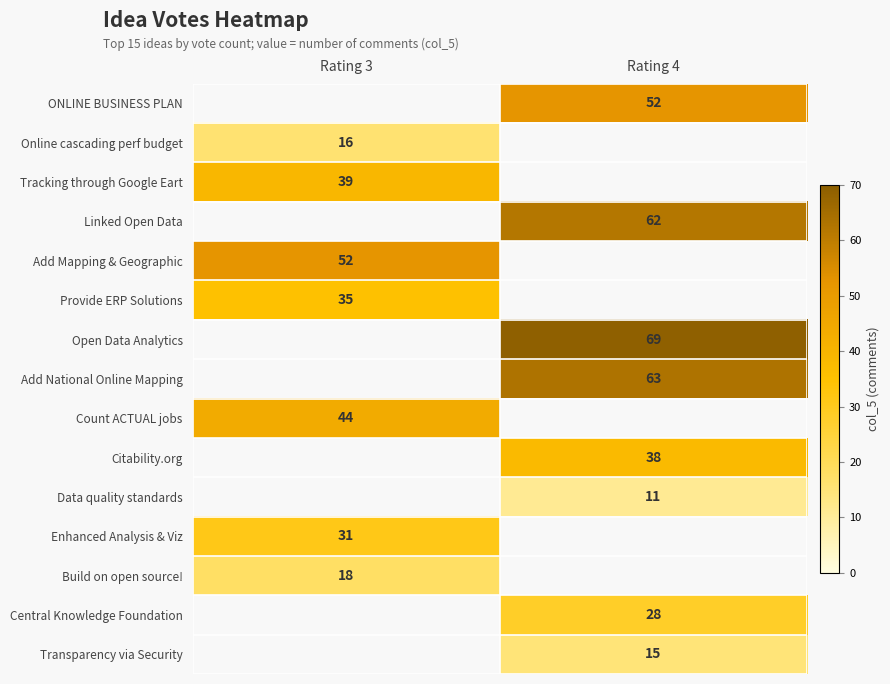

The Count ACTUAL jobs series shows 44 at Rating 3. True or false?

True